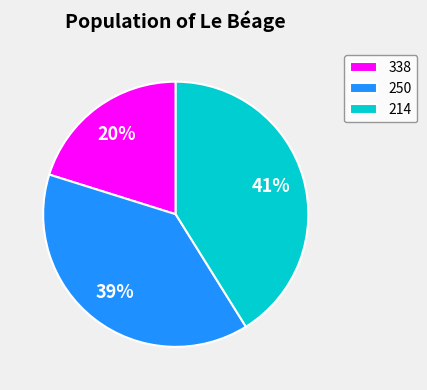

Rank the categories by value from highest to lowest.

214, 250, 338